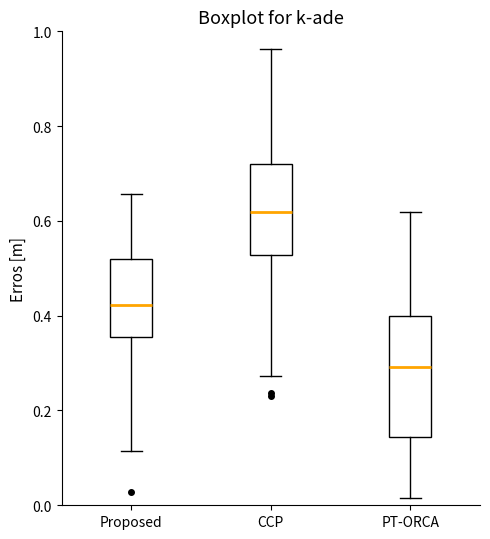

Which box has the highest median line?

CCP